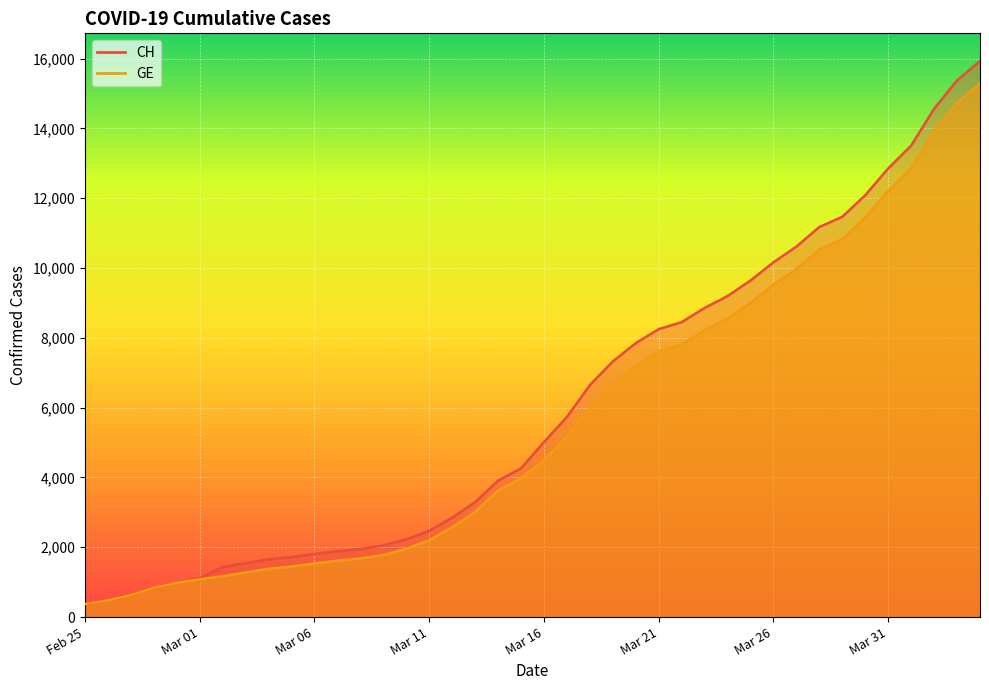

Where is CH nearest to the value 8150?

Mar 21